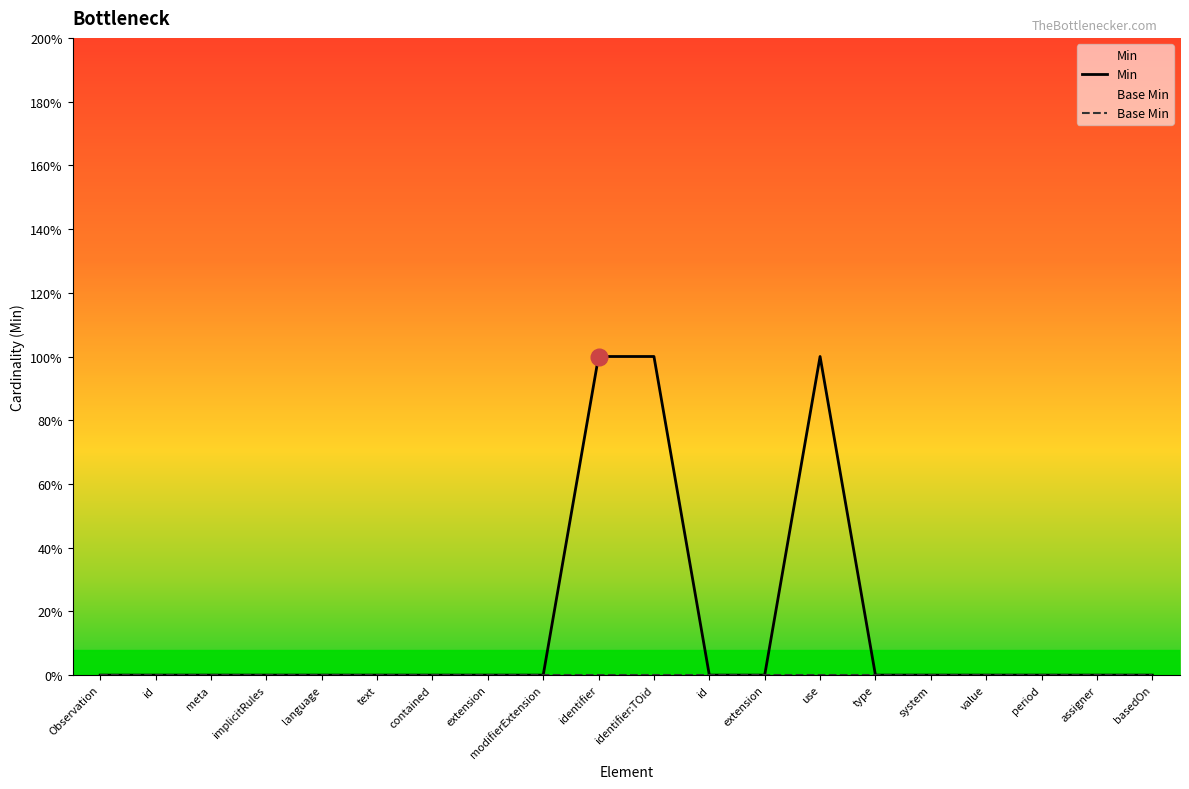

What is the label of the 20th point from the right?

Observation